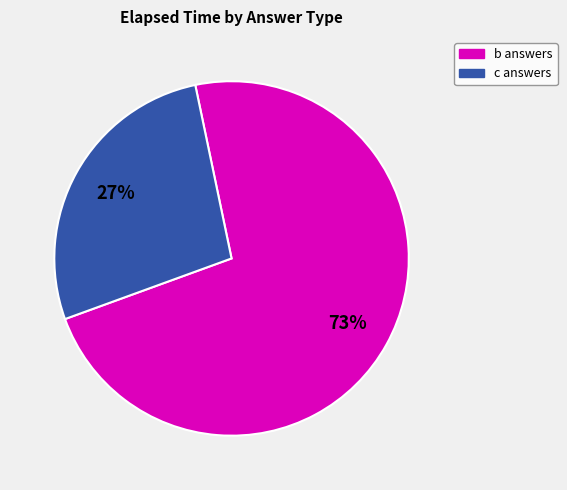

To the nearest percent, what is the average slice percentage?

50%